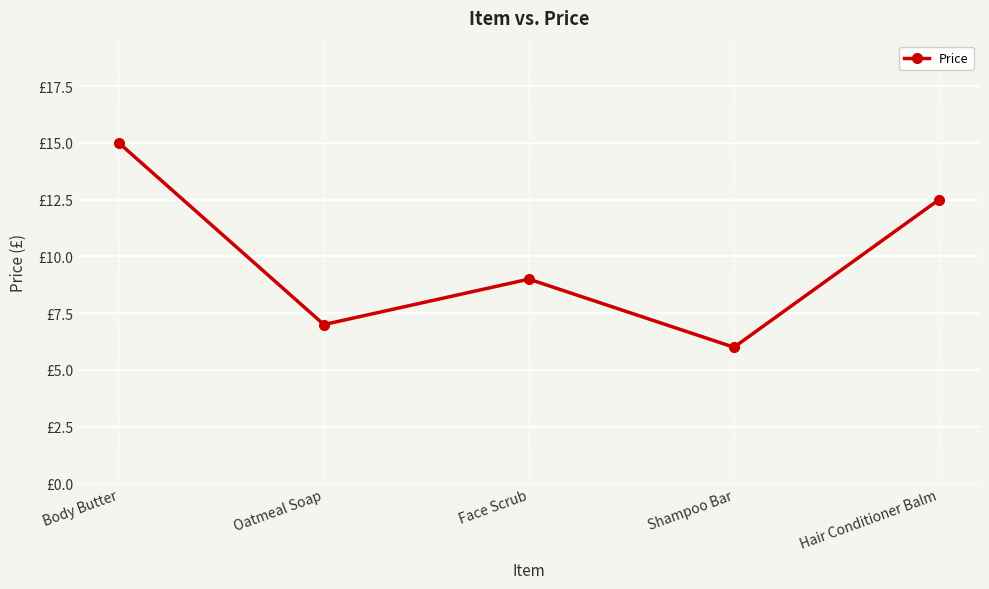

List the labels in order of value, largest first.

Body Butter, Hair Conditioner Balm, Face Scrub, Oatmeal Soap, Shampoo Bar